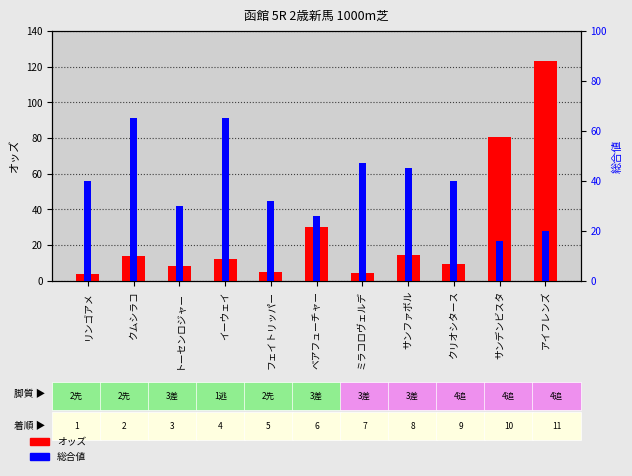

Which series has the widest spread of values?

オッズ